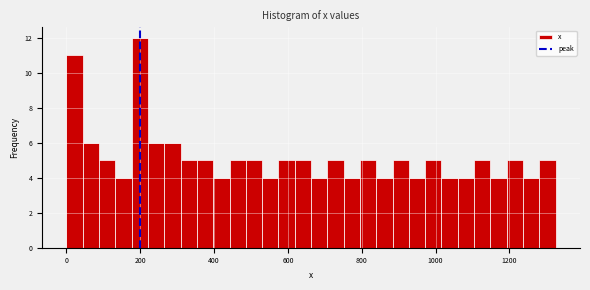

Around what value on the x-axis is the tallest bar? Give the approximate position of its centre, as read against the axis.

200